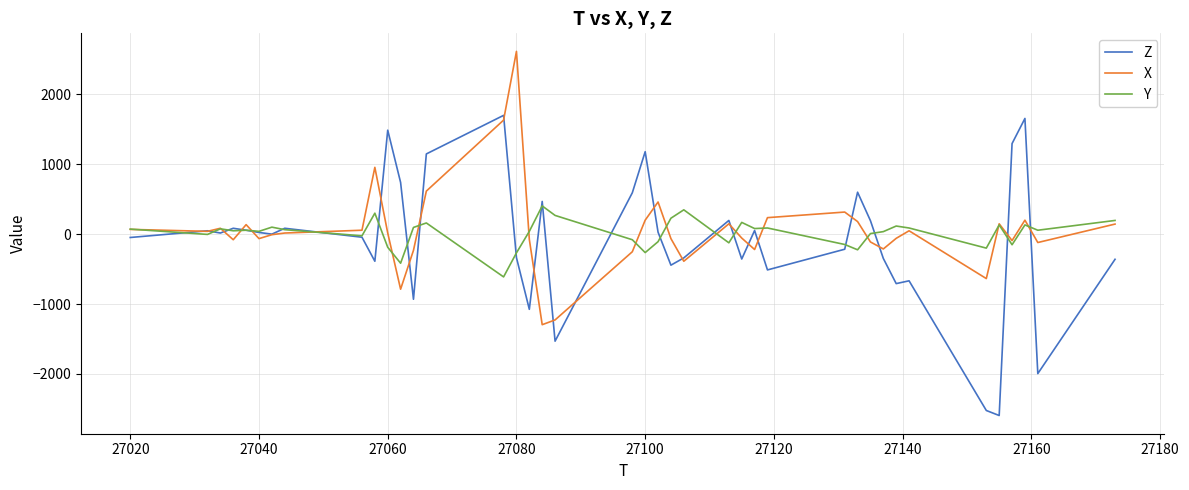

Rank the series by their maximum value, from highest to lowest.

X, Z, Y